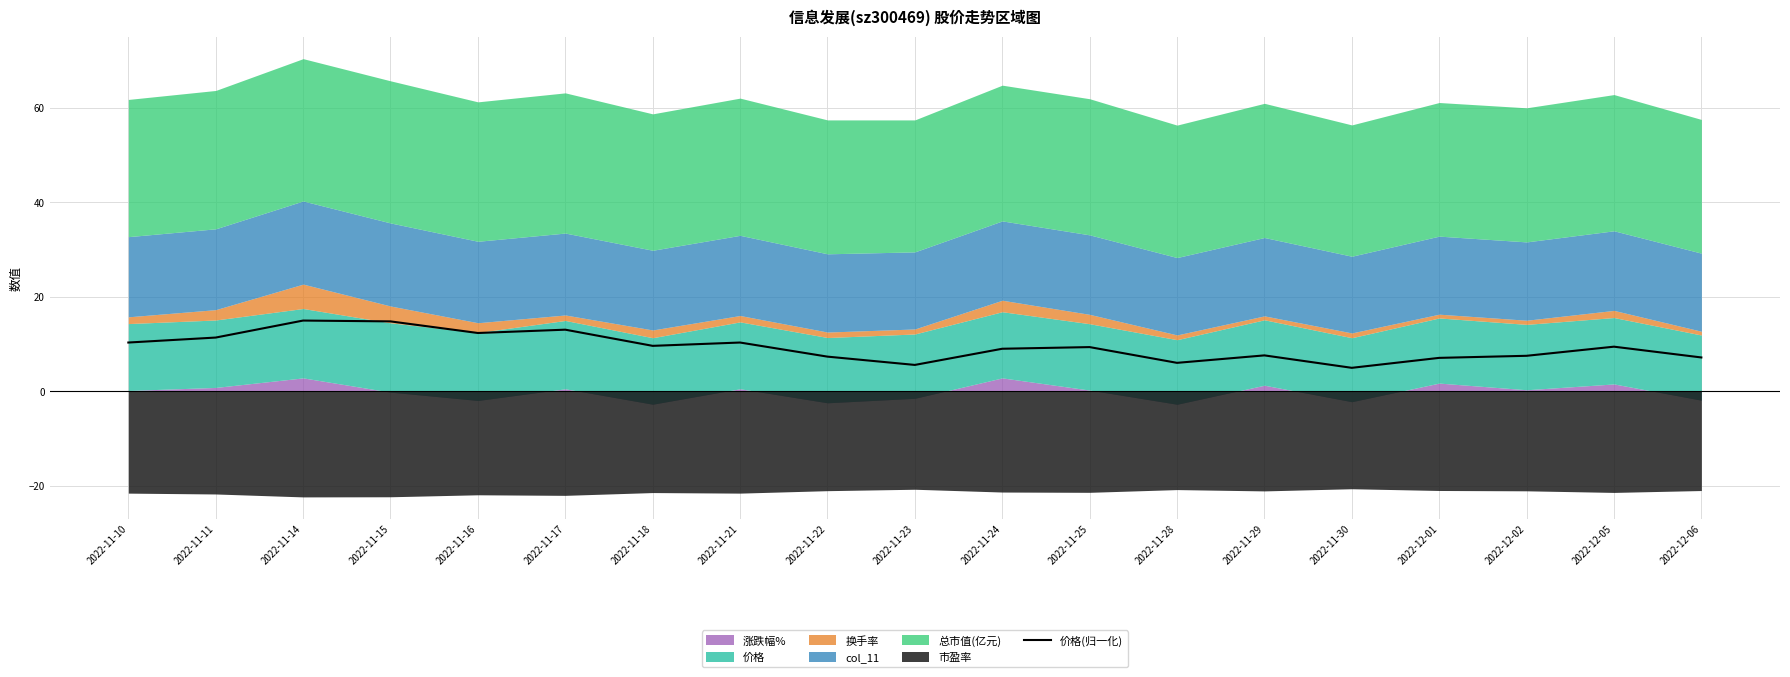

What is the sum of the values at 2022-11-11 and 2022-12-05?

20.9